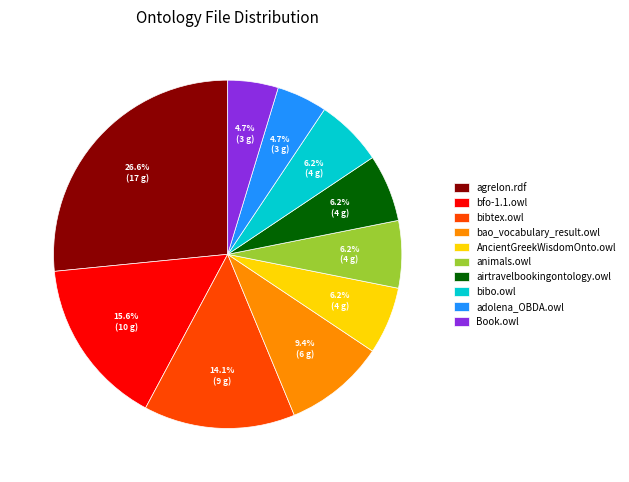

To the nearest percent, what is the difference between the bao_vocabulary_result.owl and bfo-1.1.owl slice percentages?

6%